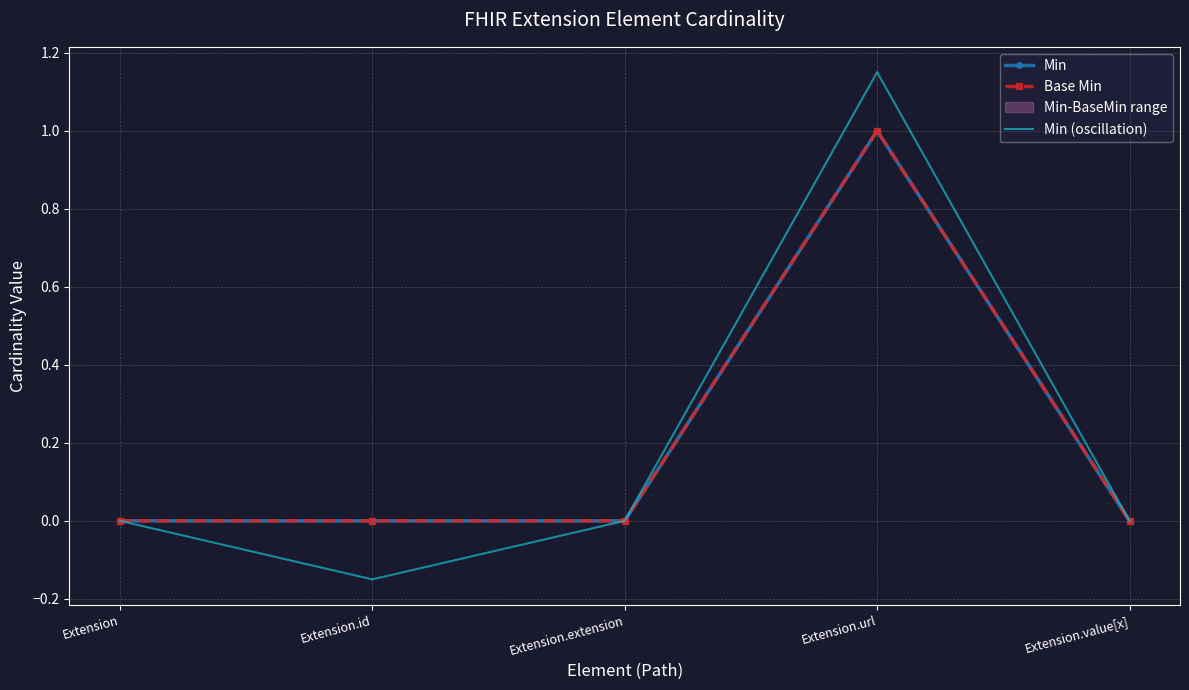

How many lines are shown in the chart?

3